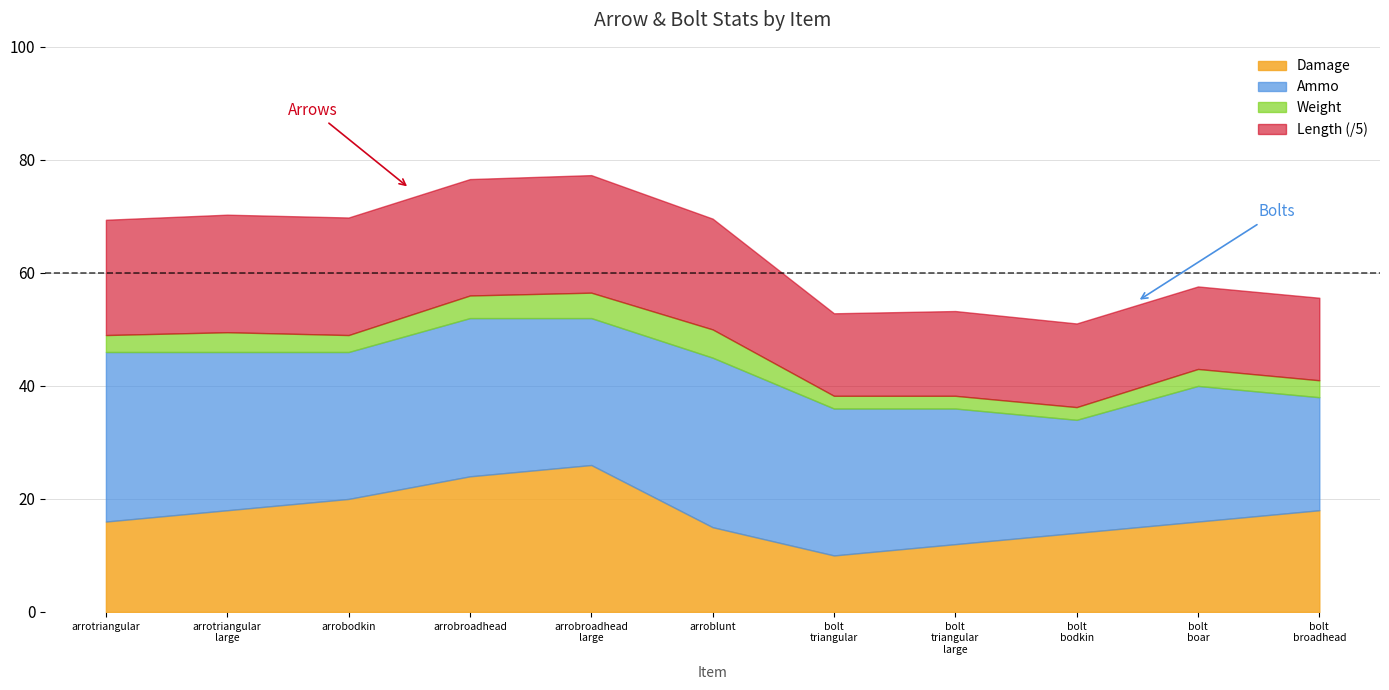

Does the chart have visible grid lines?

Yes